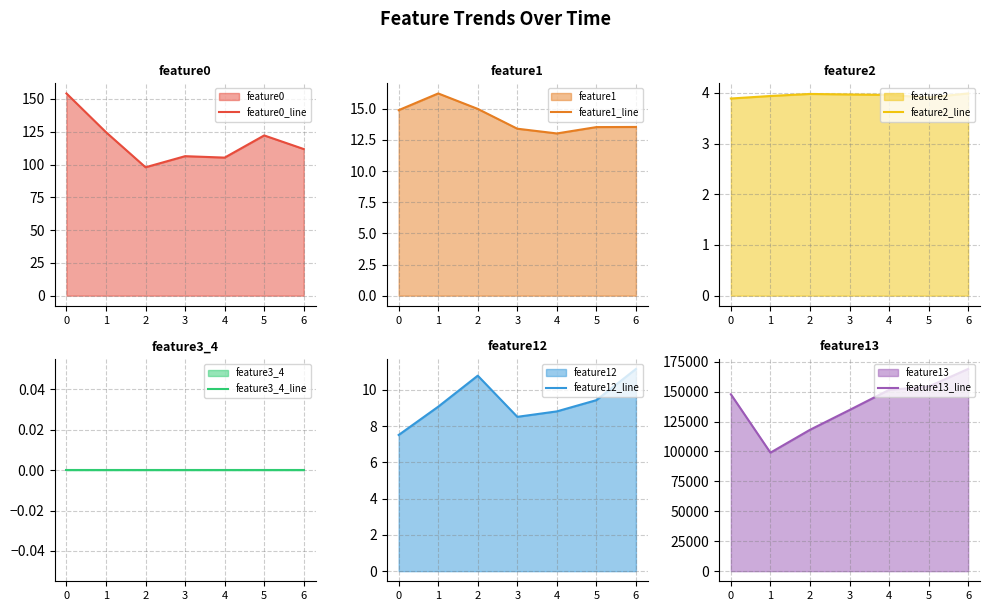

What is the highest value of the feature0_line series?

154.2